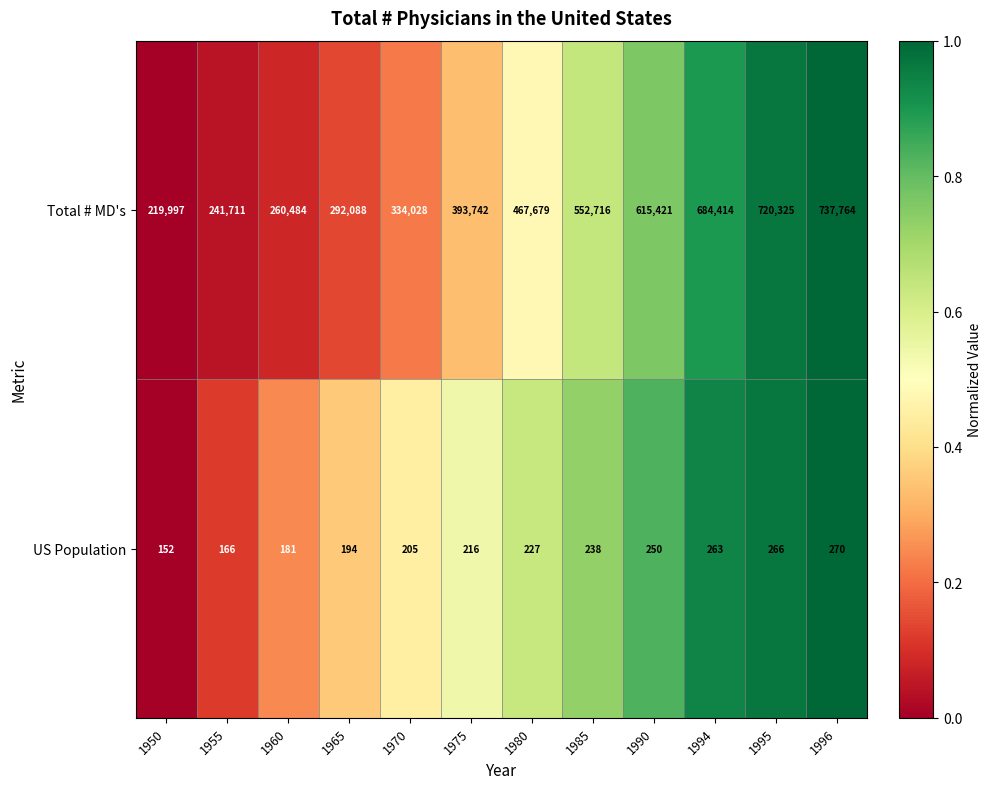

Which series has the largest range (max minus min)?

Total # MD's